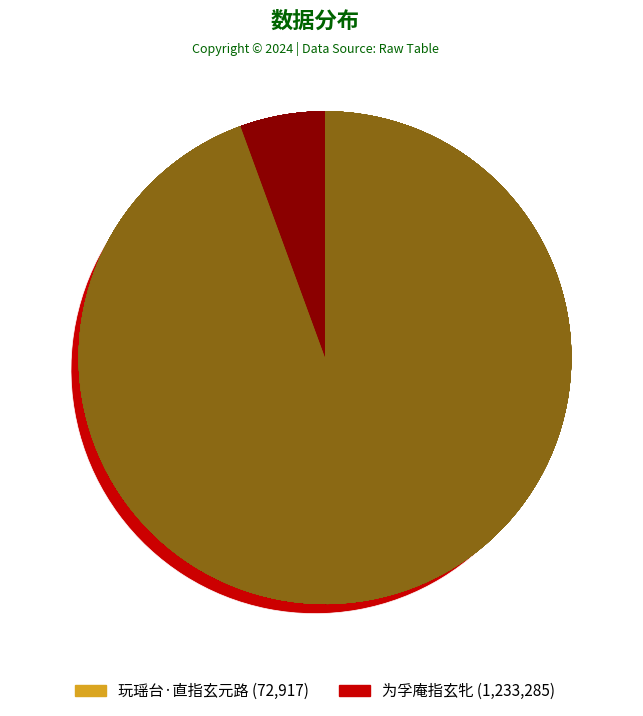

Rank the categories by value from highest to lowest.

为孚庵指玄牝, 玩瑶台·直指玄元路